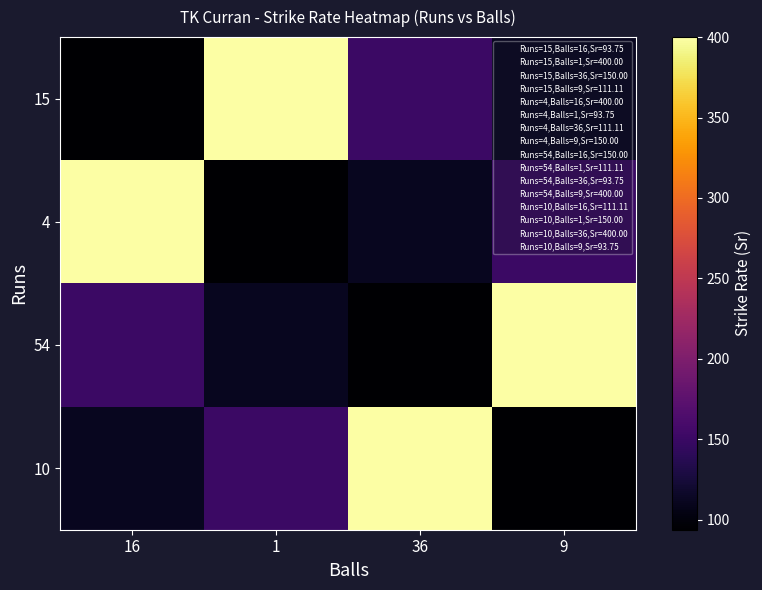

List the series in order of their peak value, lowest first.

15, 4, 54, 10